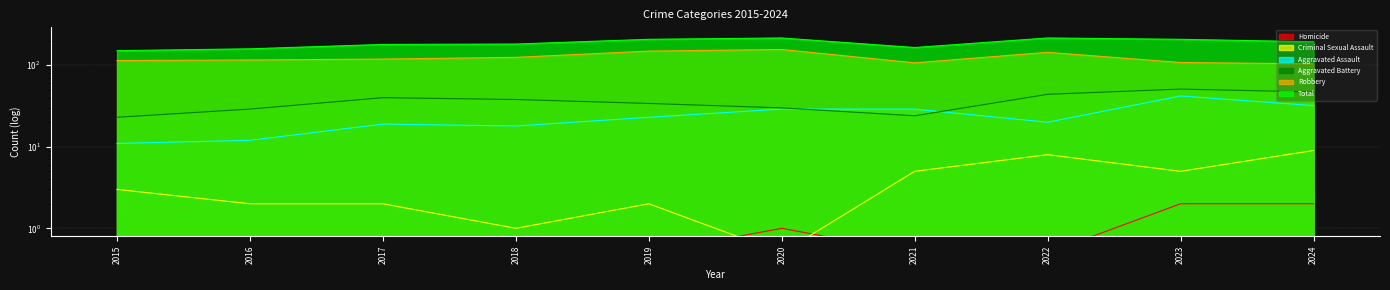

The Aggravated Battery series shows 49.9 at 2020. True or false?

False